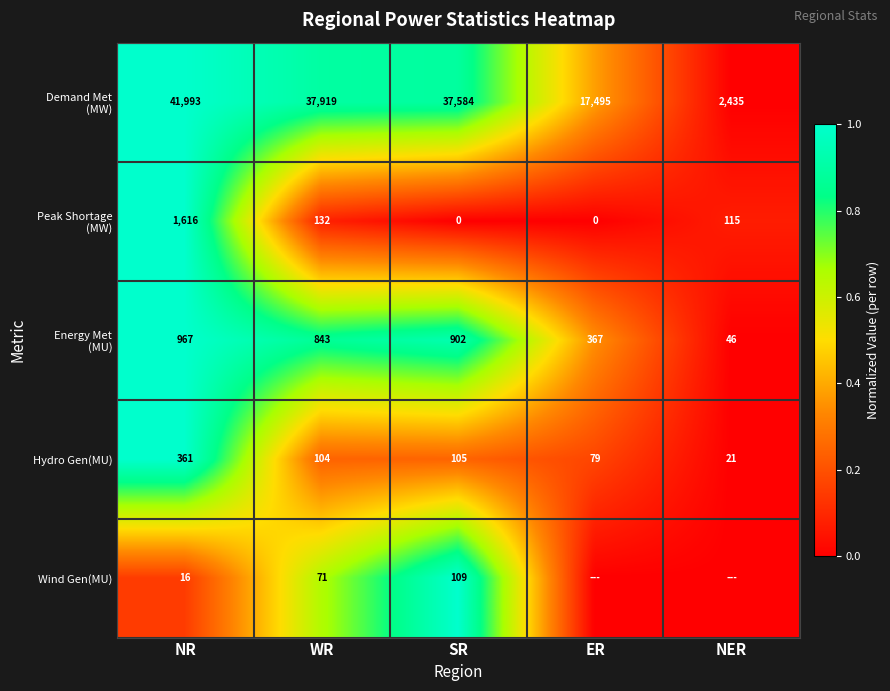

Where is Hydro Gen(MU) nearest to the value 191?

SR